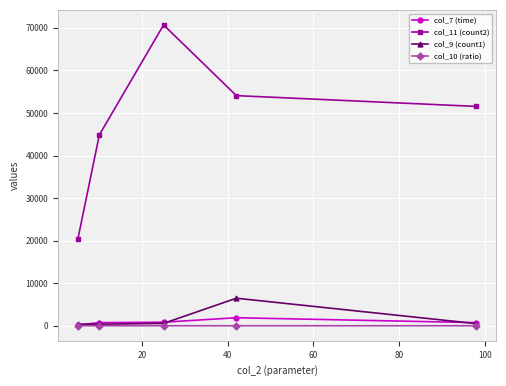

Which series has the widest spread of values?

col_11 (count2)